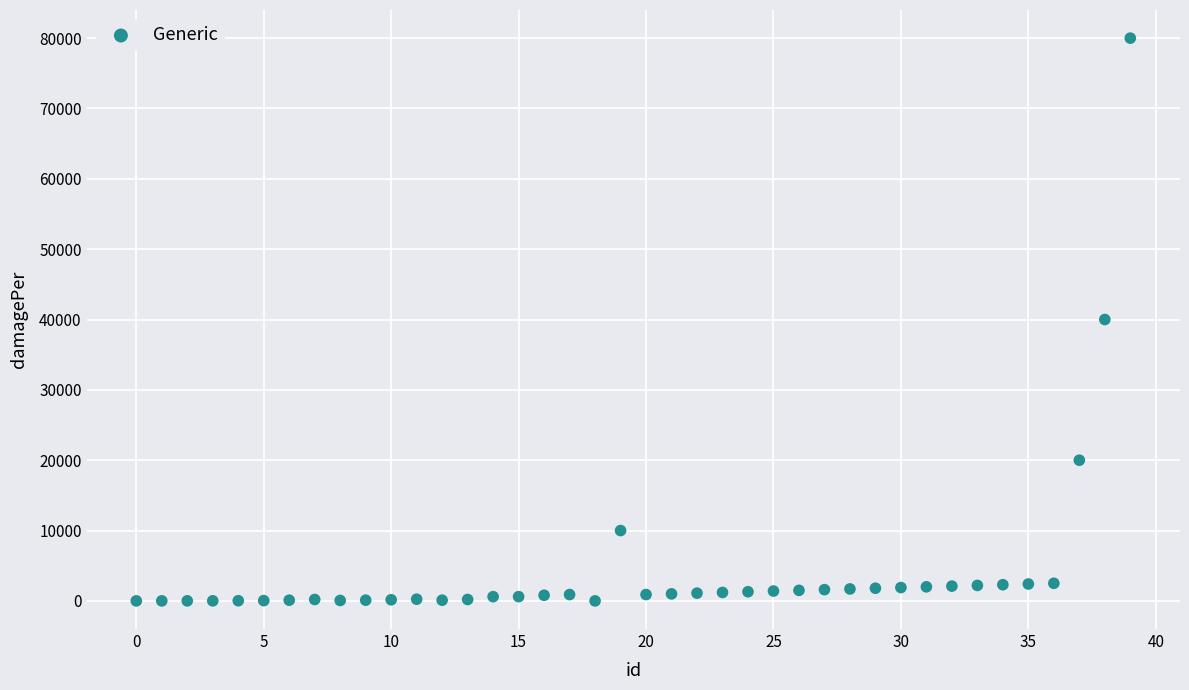

What is the range of Y values (max minus min)?

80000